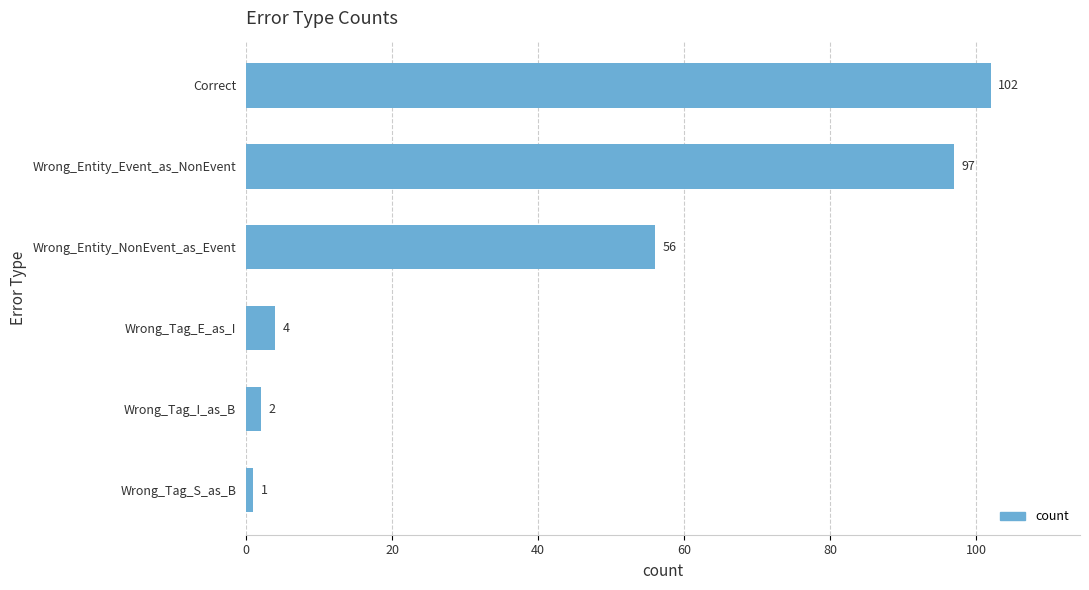

What is the smallest value displayed?

1